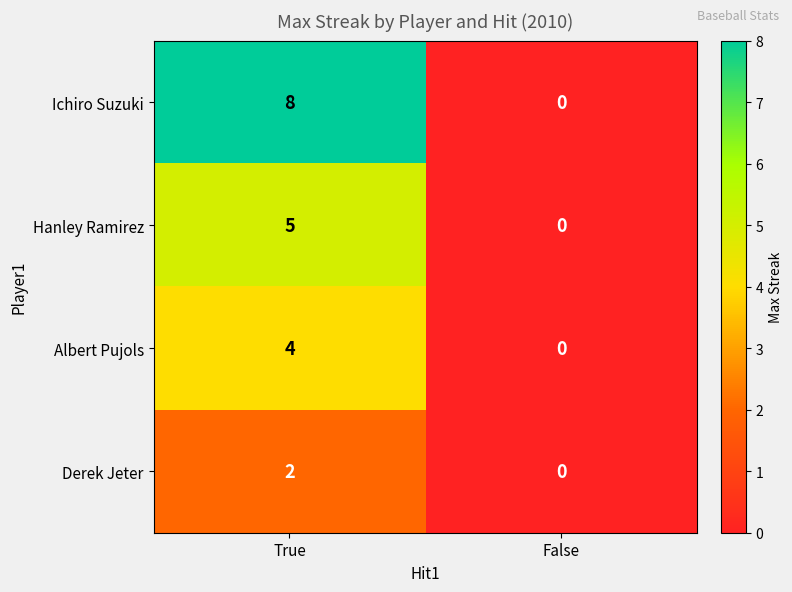

At which category does the chart reach its minimum across all series?

False